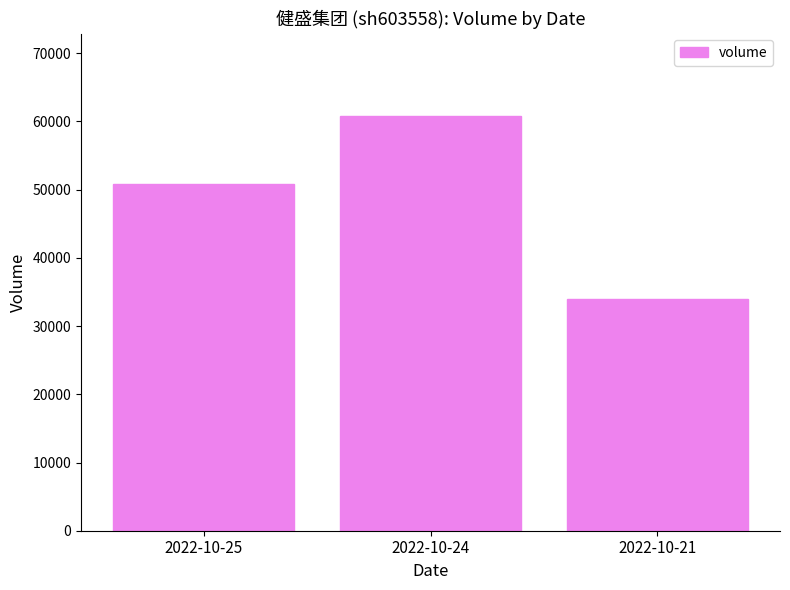

Does the chart contain stacked bars?

No